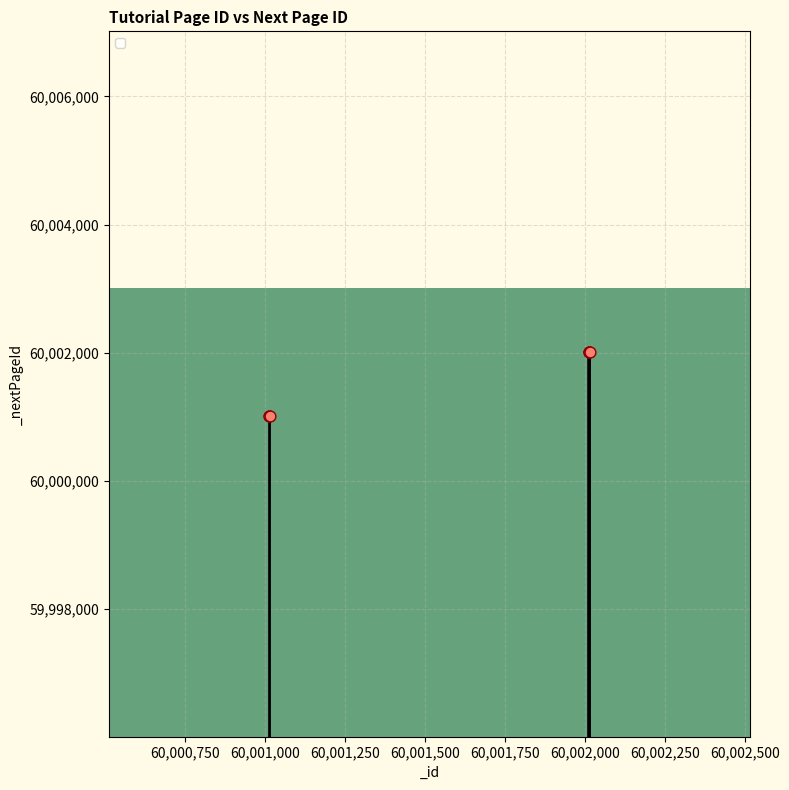

What is the change in value from 60002011 to 60002012?

+1